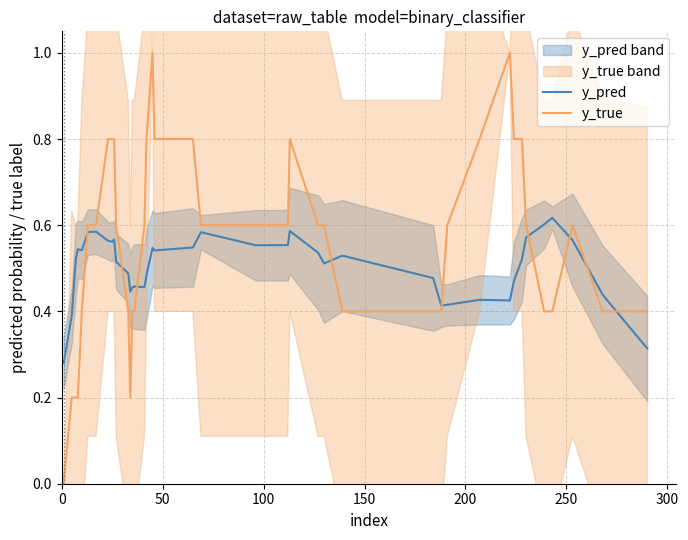

What is the highest value of the y_true series?

1.0